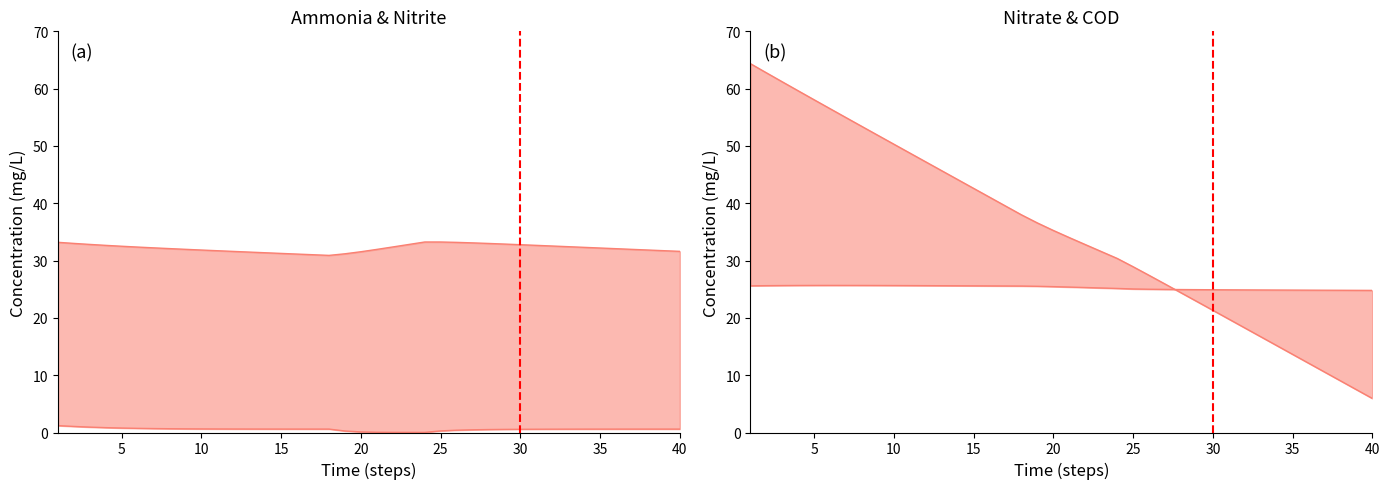

Which series changed the most between 8 and 39?

COD